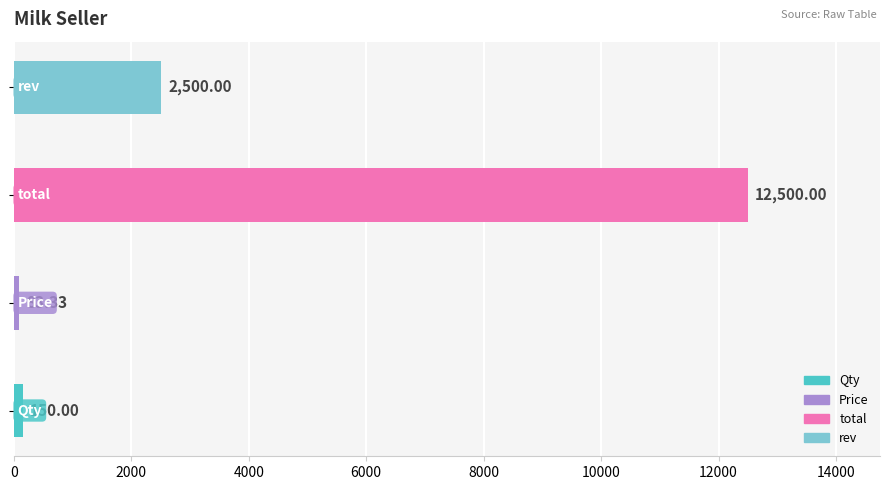

What is the value of the 2nd bar from the left?

83.3